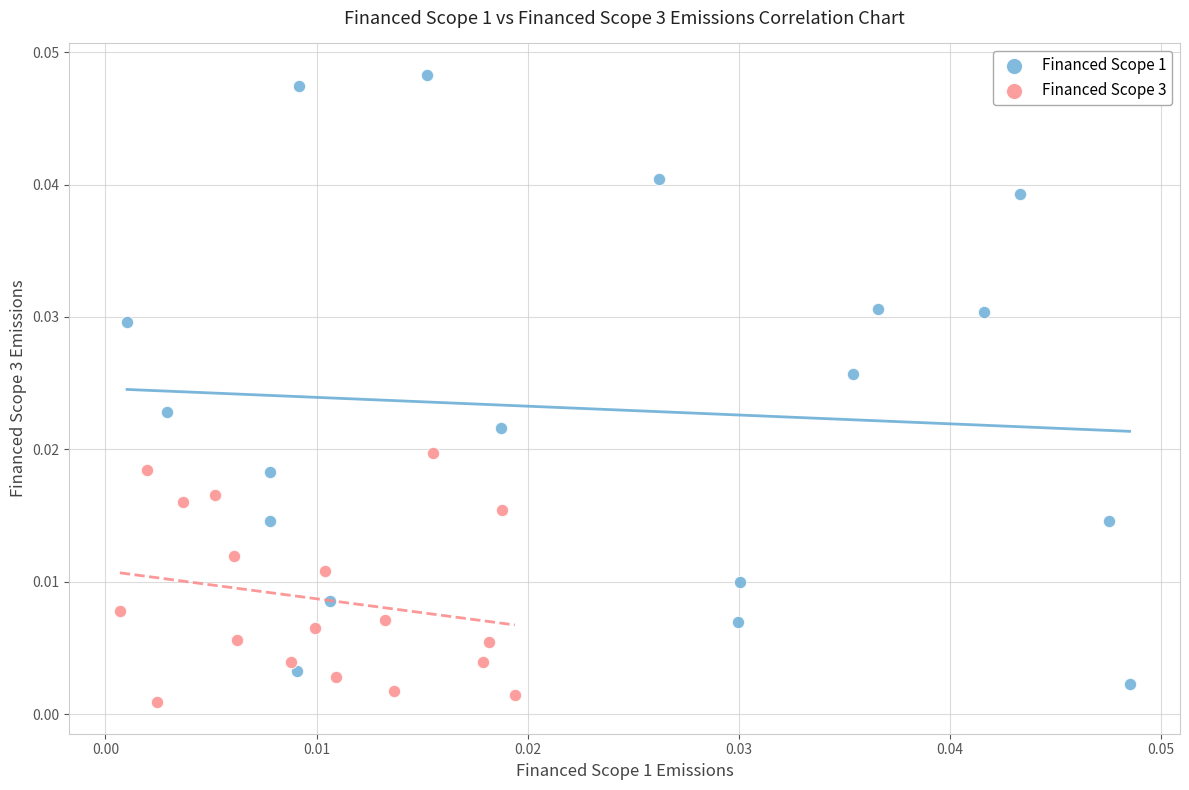

Which series contains the lowest Y value?

Financed Scope 3